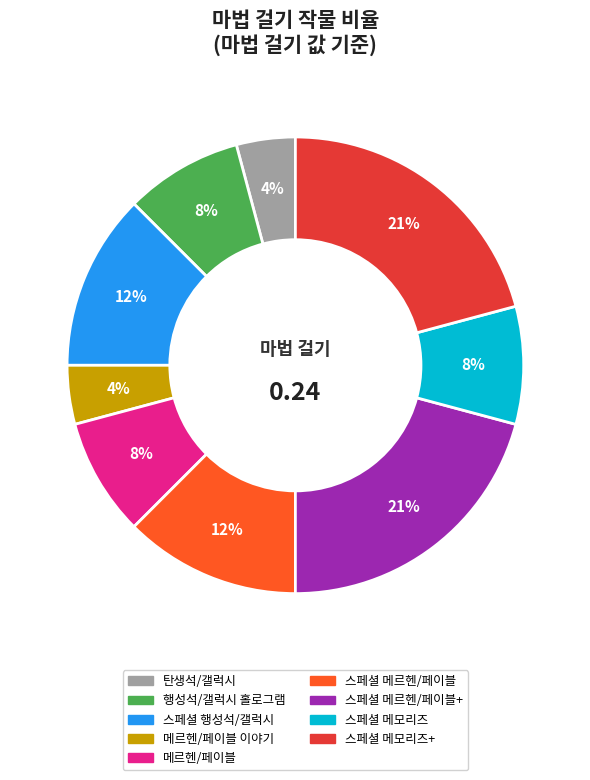

To the nearest percent, what is the average slice percentage?

11%